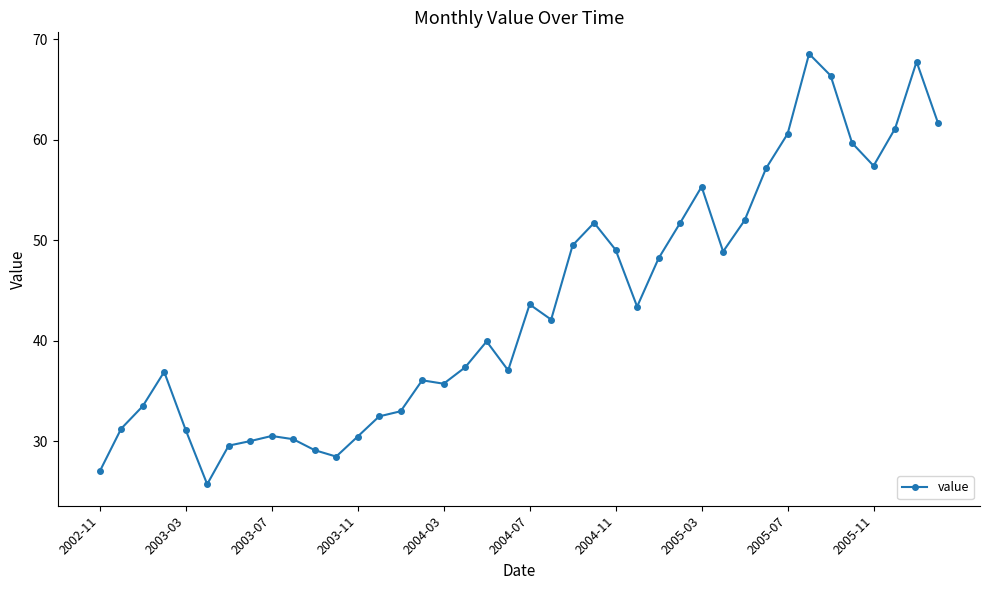

How many lines are shown in the chart?

1